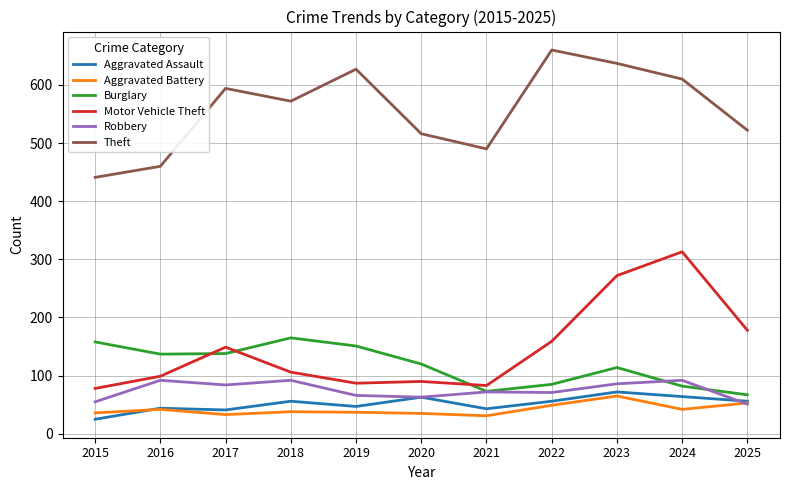

What is the lowest value of the Aggravated Assault series?

25